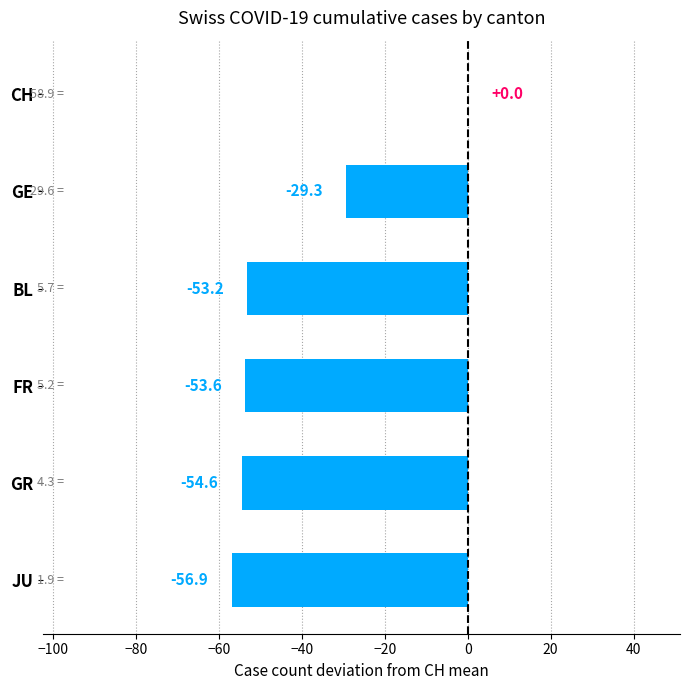

Are the bars horizontal?

Yes